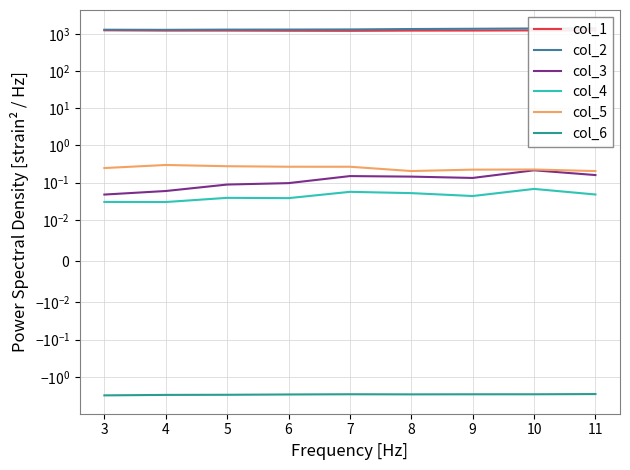

Reading right to left, list all the values displayed in this chart.

col_1: 1234.0	1239.0	1229.9	1225.7	1207.9	1213.4	1225.2	1224.4	1249.2
col_2: 1410.2	1398.9	1373.5	1353.0	1318.8	1308.0	1303.5	1286.4	1294.9
col_3: 0.2	0.2	0.1	0.1	0.1	0.1	0.1	0.1	0.0
col_4: 0.0	0.1	0.0	0.1	0.1	0.0	0.0	0.0	0.0
col_5: 0.2	0.2	0.2	0.2	0.3	0.3	0.3	0.3	0.2
col_6: -2.9	-3.0	-3.0	-3.0	-3.0	-3.0	-3.0	-3.1	-3.2